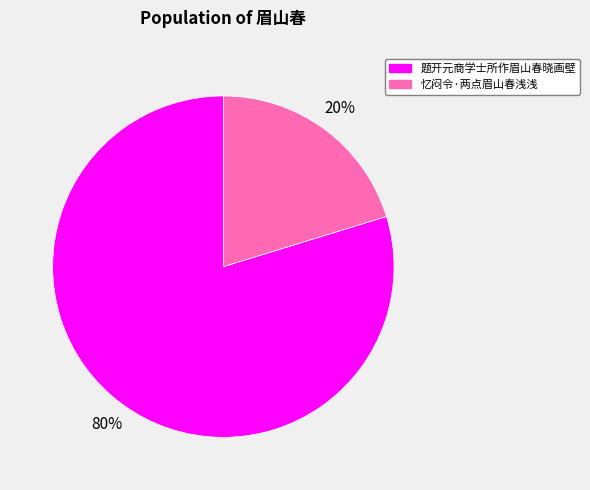

Which category has the smallest portion of the pie?

忆闷令·两点眉山春浅浅